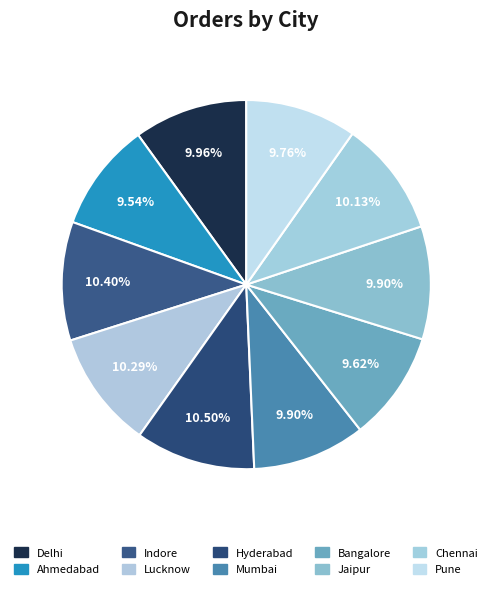

Which has a higher value, Lucknow or Delhi?

Lucknow